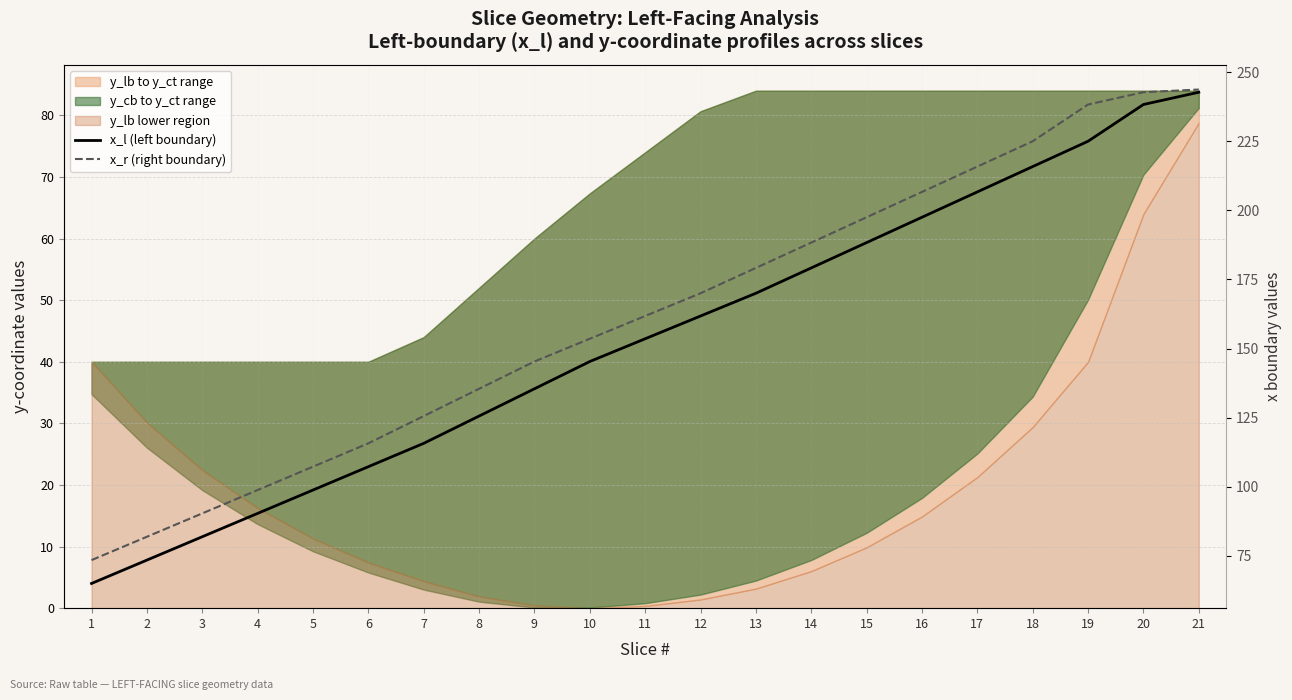

At which category is the sum across all series the highest?

21